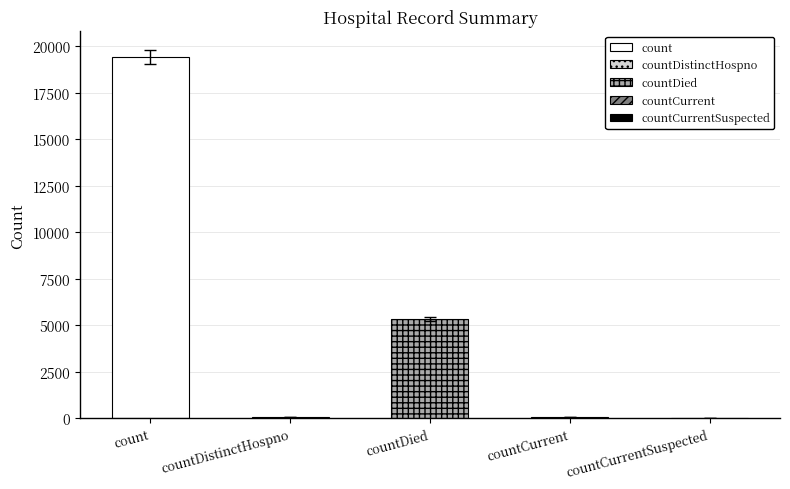

What is the label of the 3rd bar from the left?

countDied